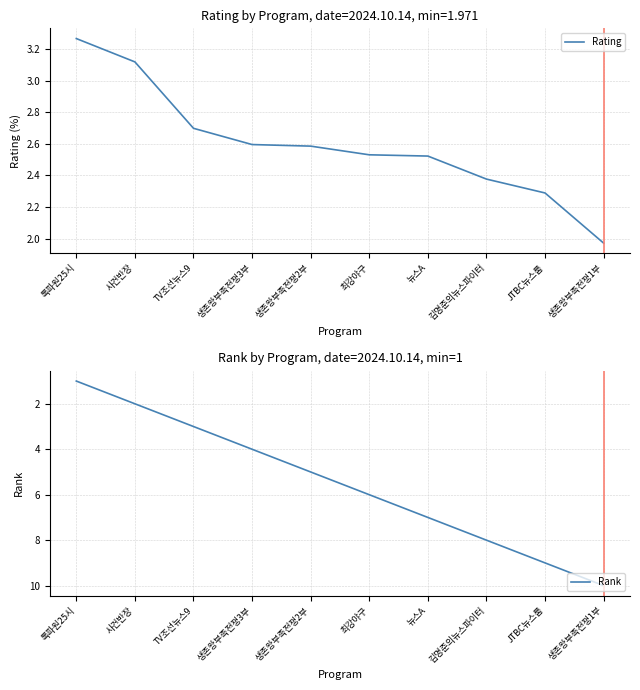

Is it true that Rank equals 1.6 at 뉴스A?

False